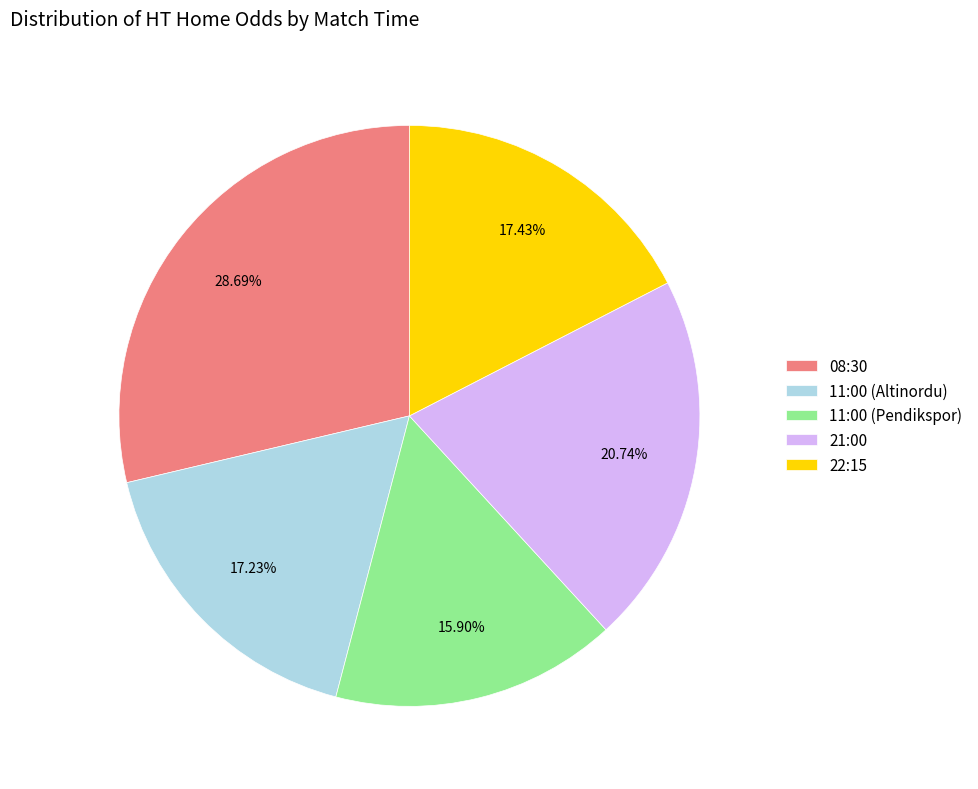

To the nearest percent, what percentage of the pie is 11:00 (Pendikspor)?

16%